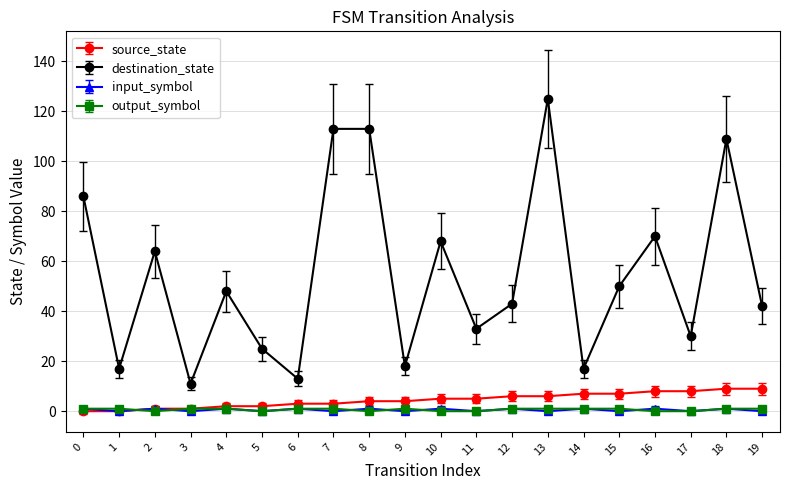

Where is the first local minimum for destination_state?

1